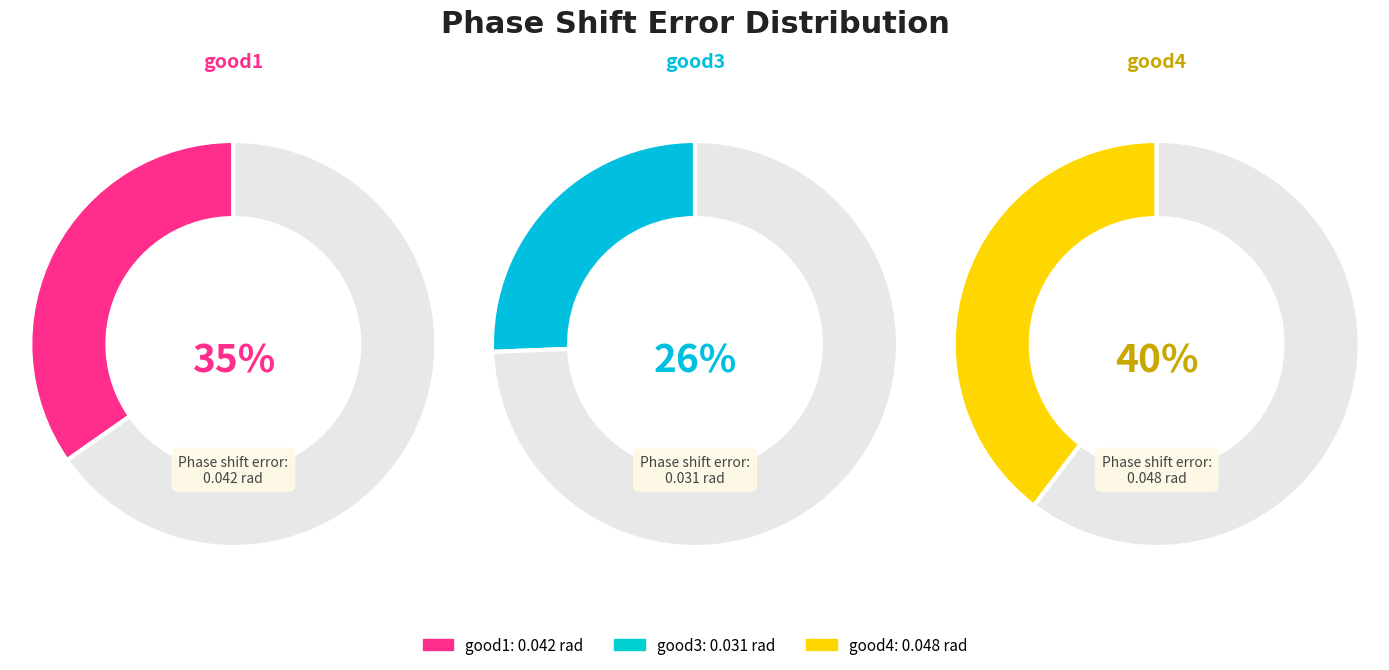

To the nearest percent, what is the difference between the largest and smallest slice percentages?

14%